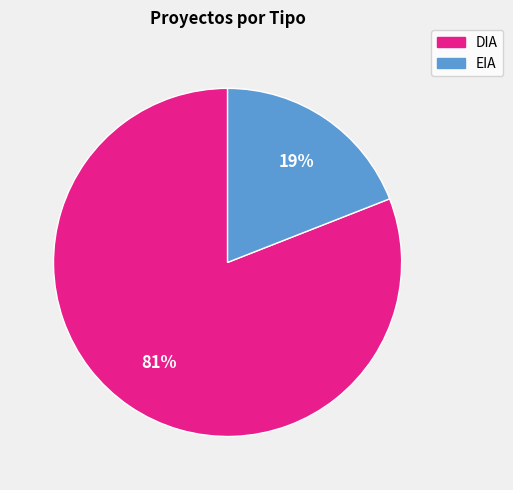

Combined, do DIA and EIA account for over 50%?

Yes